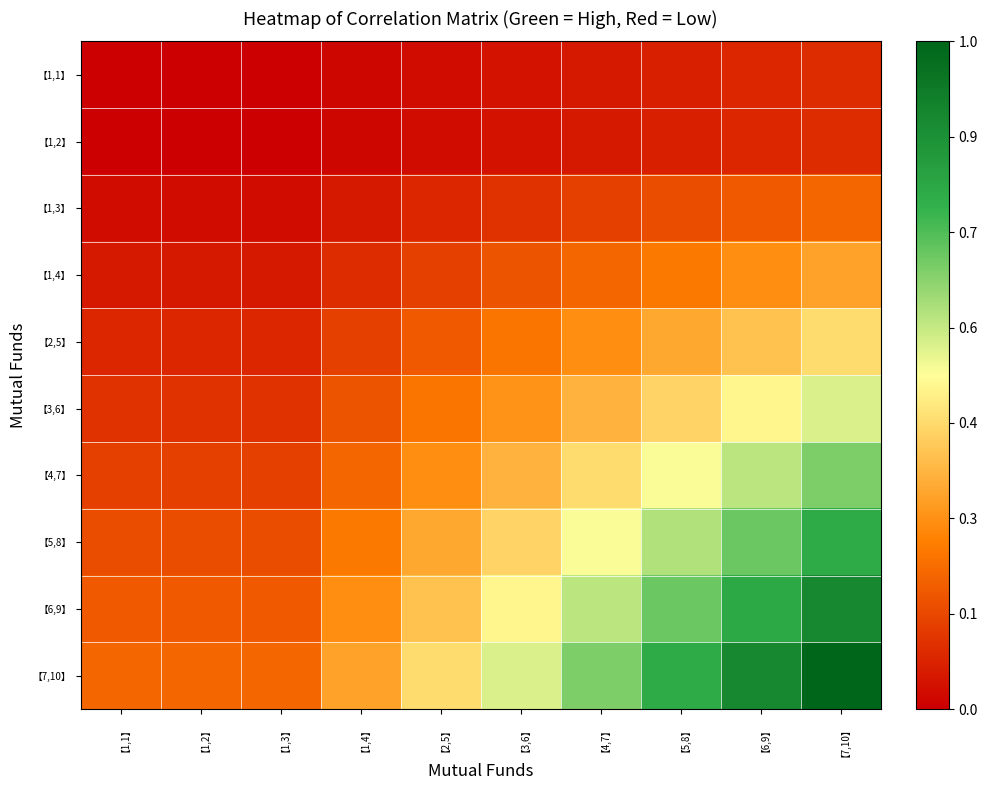

How many categories are shown in the chart?

10